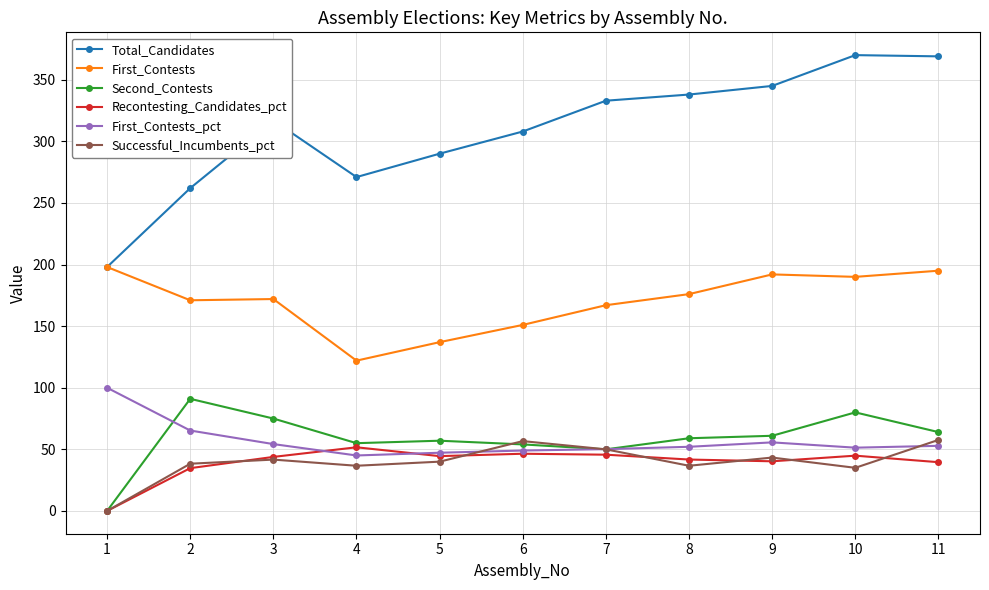

Which category has the lowest value in the Second_Contests series?

1